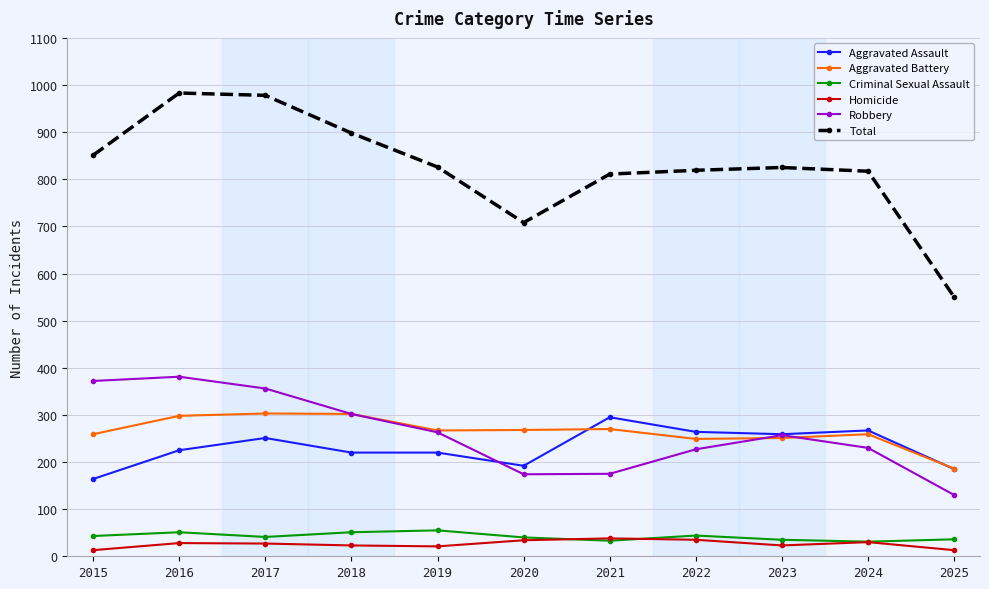

What are all the series names shown in the legend?

Aggravated Assault, Aggravated Battery, Criminal Sexual Assault, Homicide, Robbery, Total